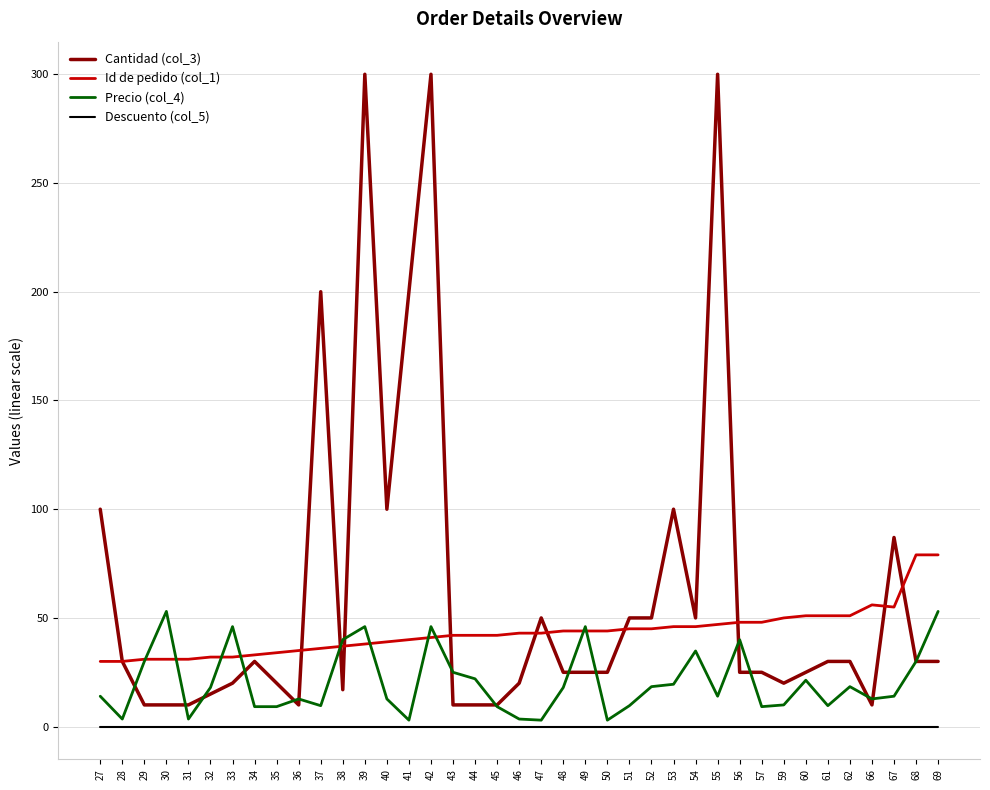

Is it true that Id de pedido (col_1) equals 50.7 at 33?

False